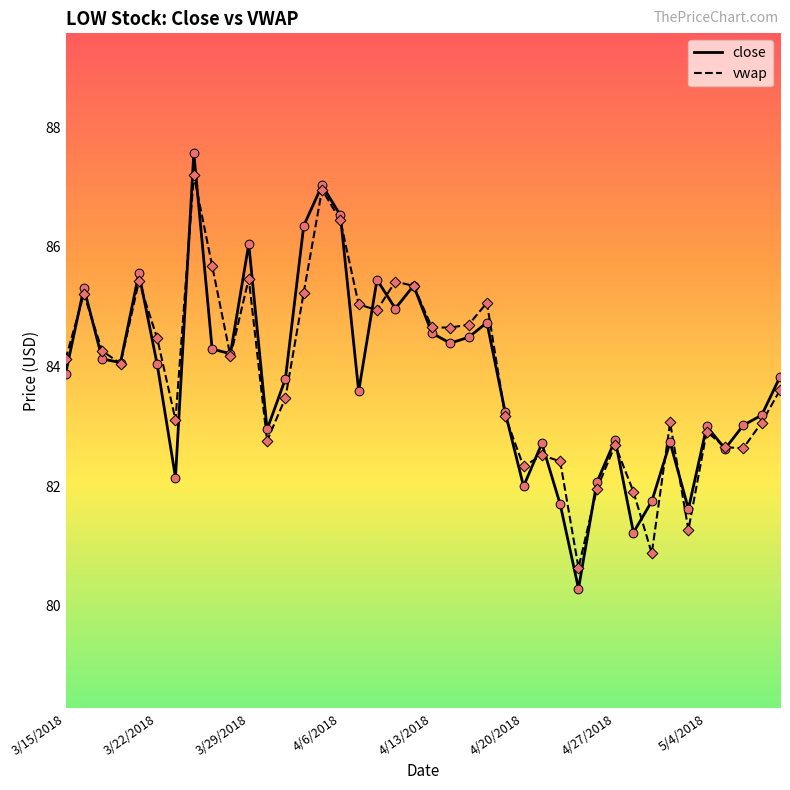

Which series has the largest range (max minus min)?

close